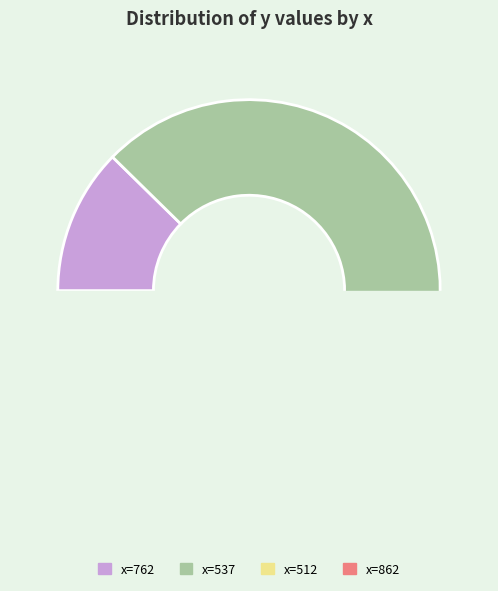

Which category has the biggest portion of the pie?

537